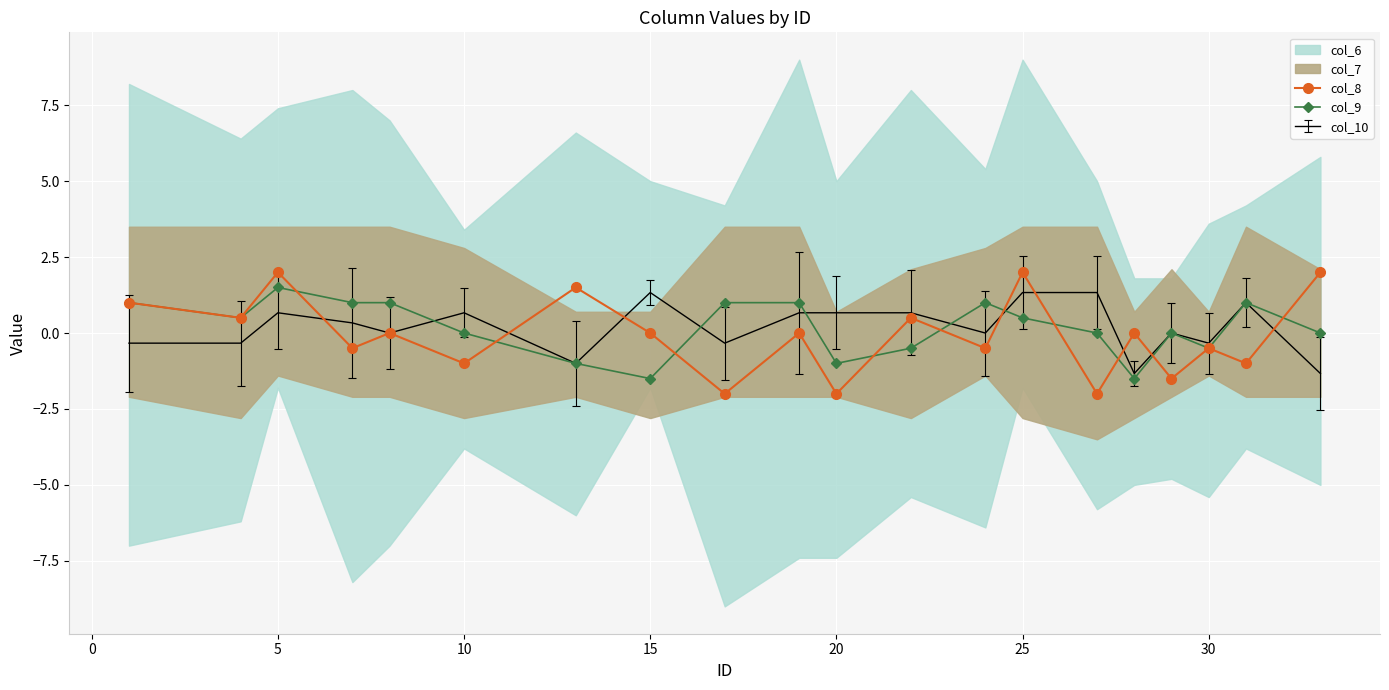

What is the minimum value for col_9?

-1.5